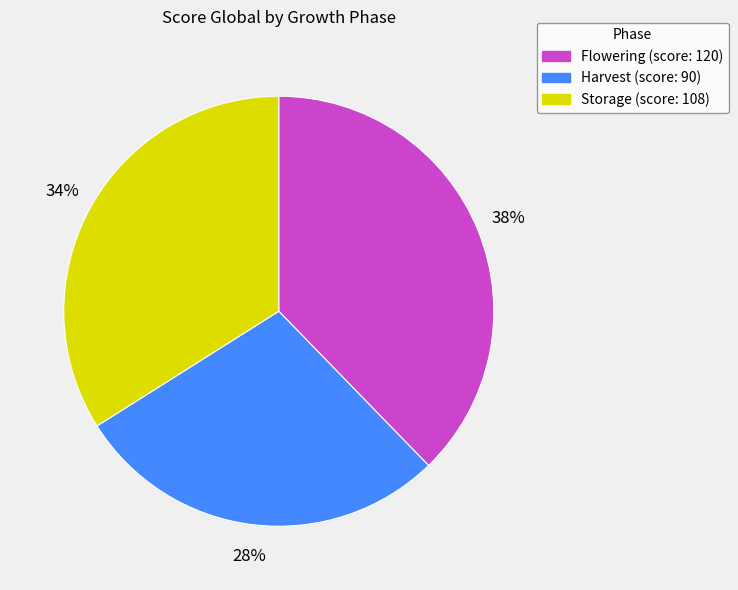

Is there a majority slice in this chart?

No